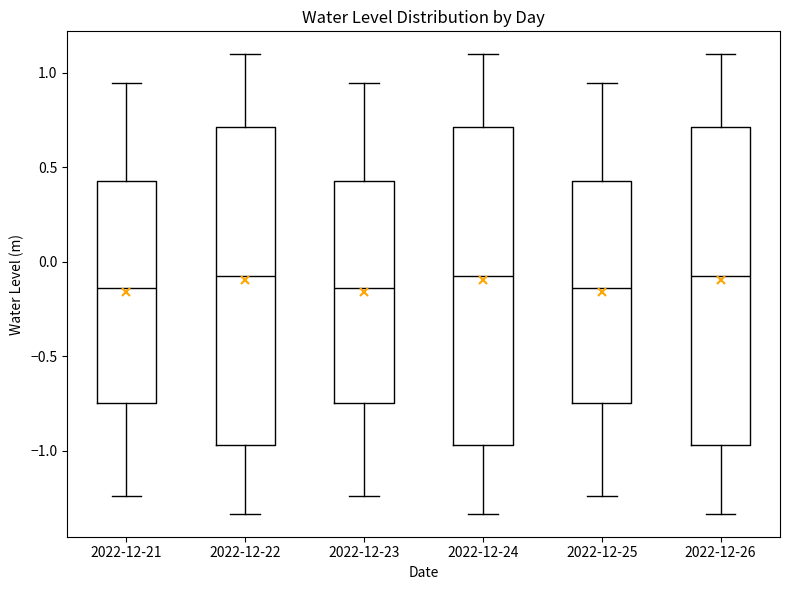

Where does the median line of the box for 2022-12-24 sit on the y-axis? The values are not printed on the chart, so give them approximately, as read against the axis.

-0.05